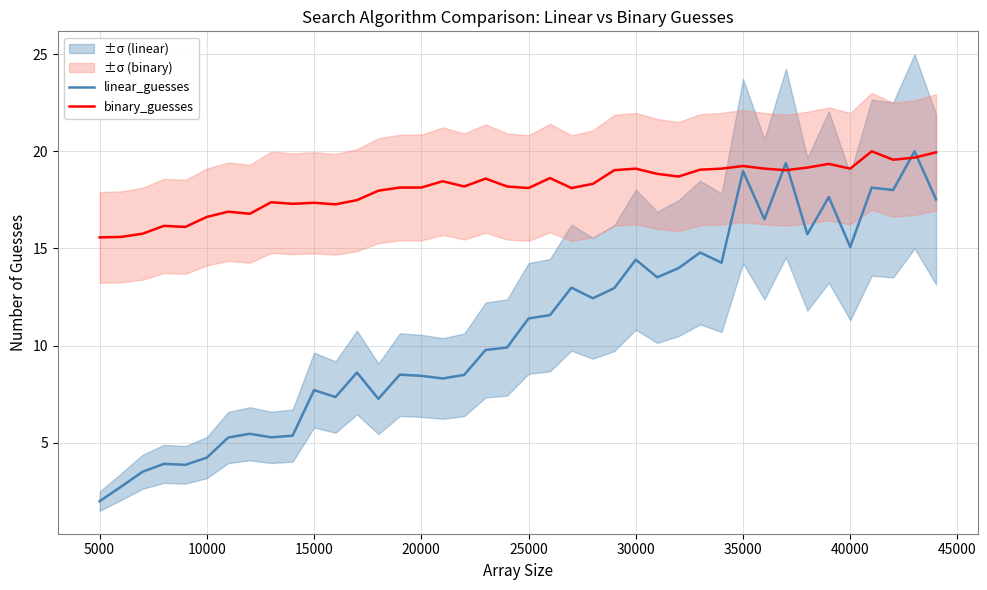

Is the value of binary_guesses at 25000 greater than the value of linear_guesses at 20000?

Yes